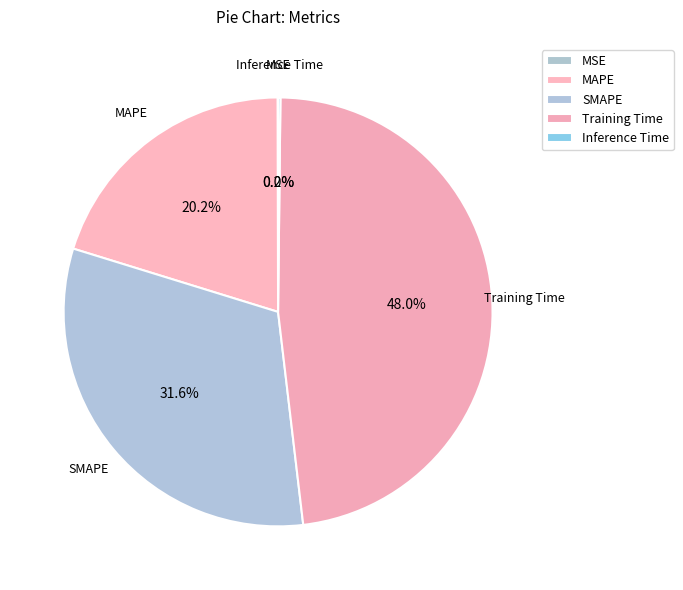

Is it true that Training Time is 37% of the pie?

False